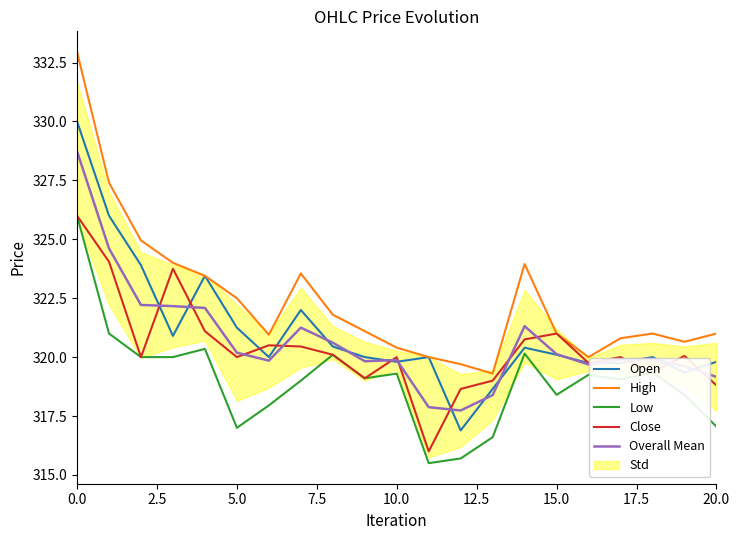

At how many categories does at least one series exceed 328?

1